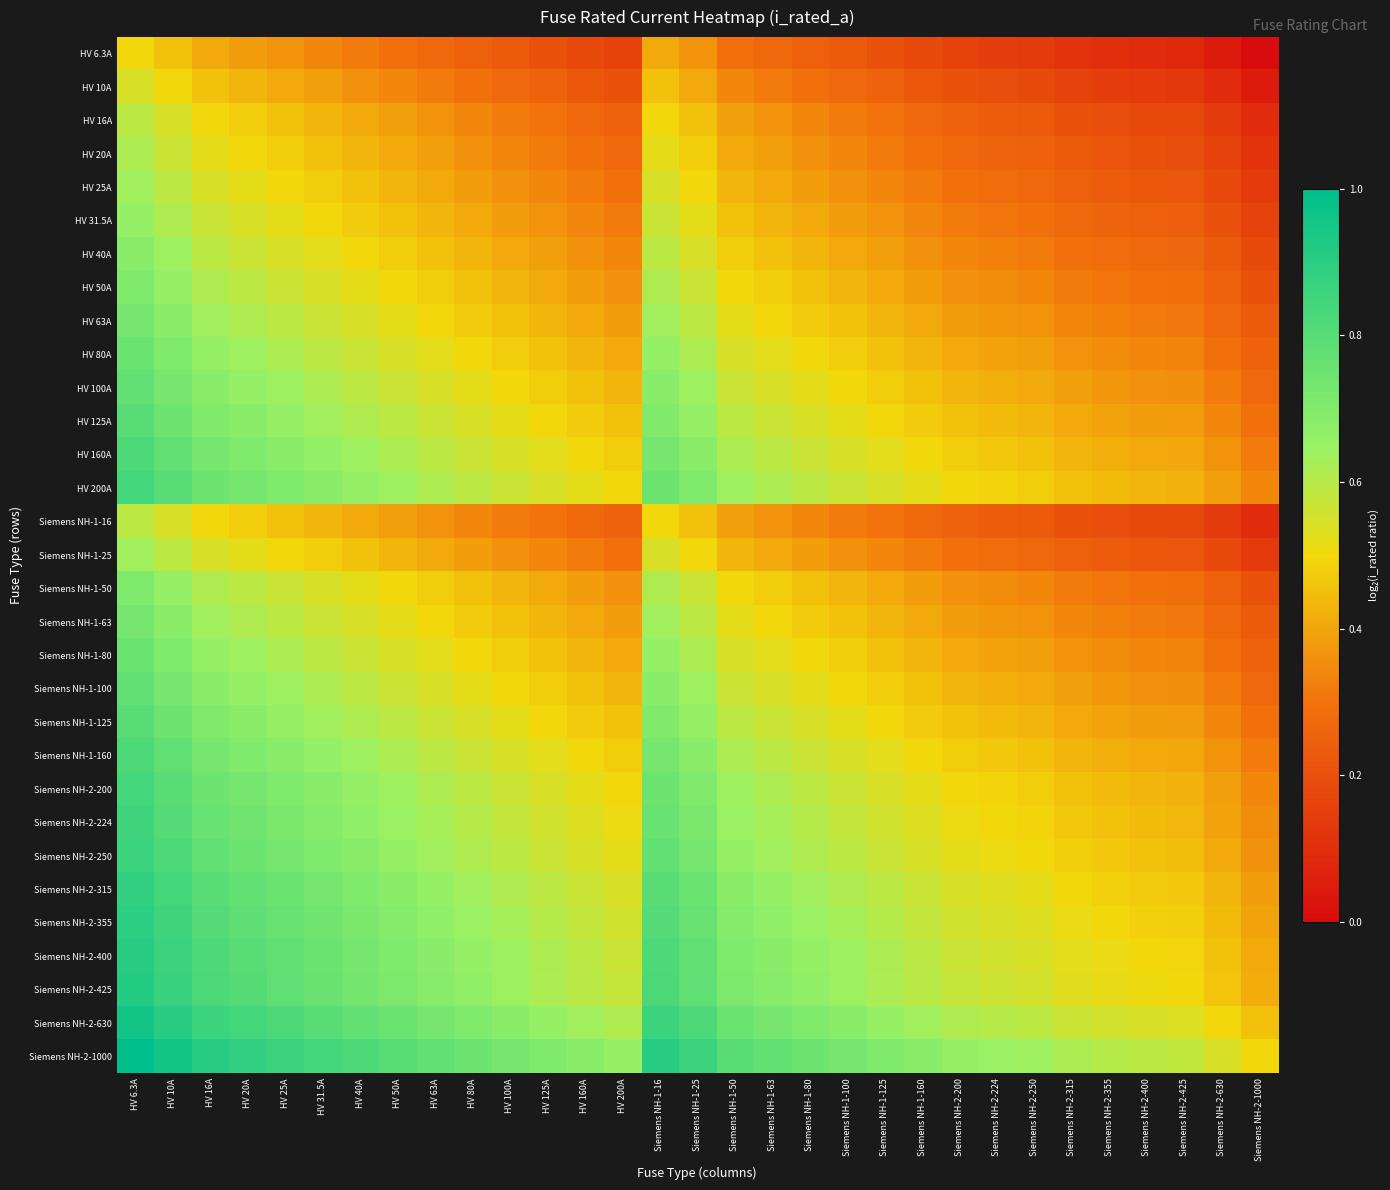

At Siemens NH-1-63, list the series in order from largest to smallest.

Siemens NH-2-1000, Siemens NH-2-630, Siemens NH-2-425, Siemens NH-2-400, Siemens NH-2-355, Siemens NH-2-315, Siemens NH-2-250, Siemens NH-2-224, HV 200A, Siemens NH-2-200, HV 160A, Siemens NH-1-160, HV 125A, Siemens NH-1-125, HV 100A, Siemens NH-1-100, HV 80A, Siemens NH-1-80, HV 63A, Siemens NH-1-63, HV 50A, Siemens NH-1-50, HV 40A, HV 31.5A, HV 25A, Siemens NH-1-25, HV 20A, HV 16A, Siemens NH-1-16, HV 10A, HV 6.3A